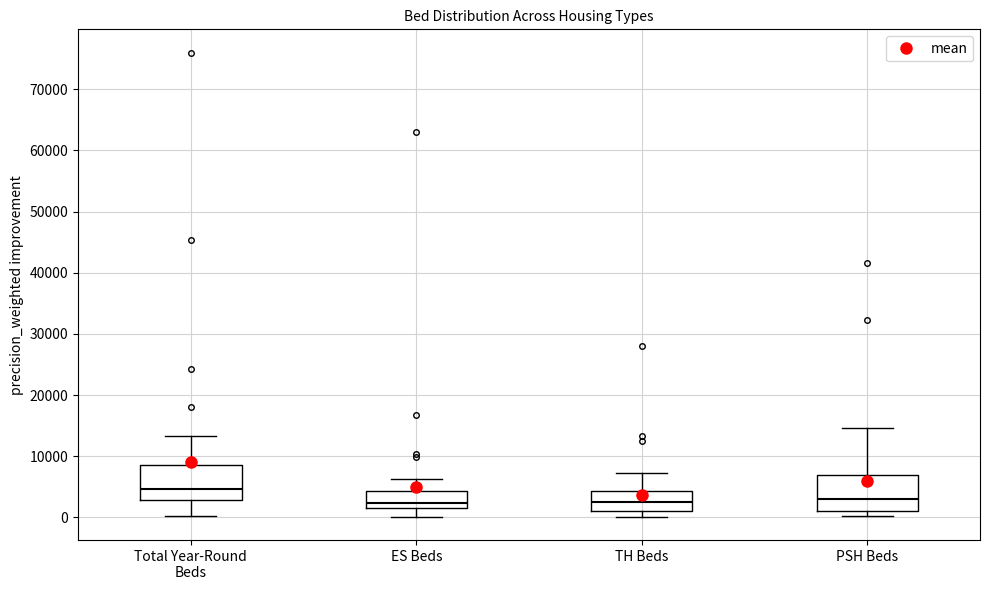

Which box has the highest median line?

Total Year-Round Beds